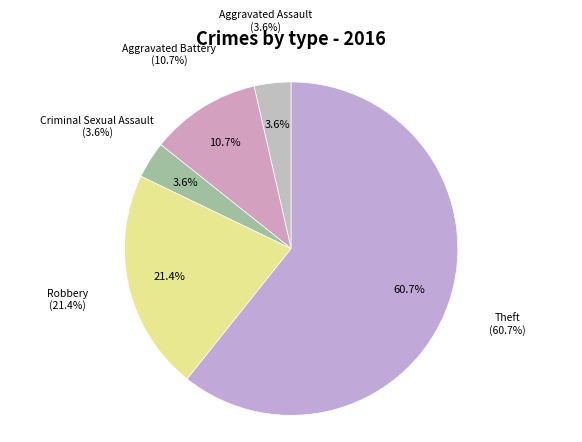

Rank the categories by value from highest to lowest.

Theft, Robbery, Aggravated Battery, Aggravated Assault, Criminal Sexual Assault